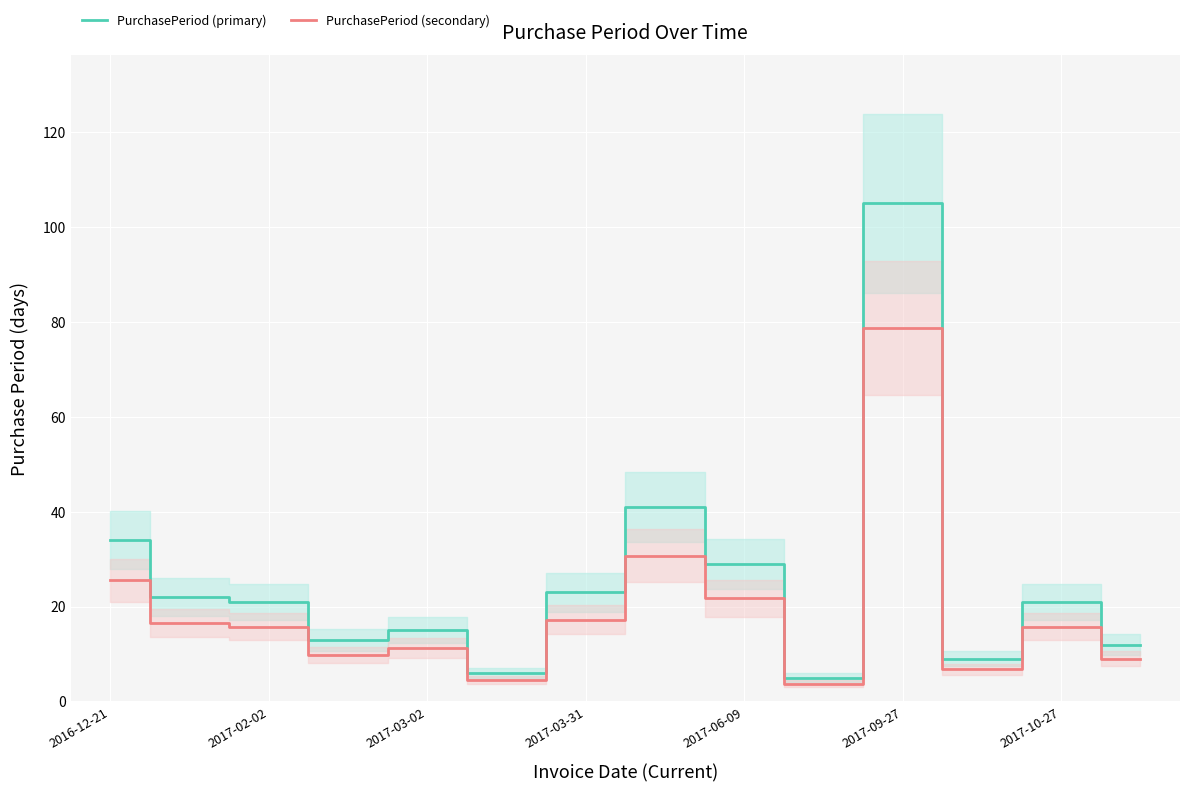

What value does the PurchasePeriod (secondary) series have at 7?

30.8